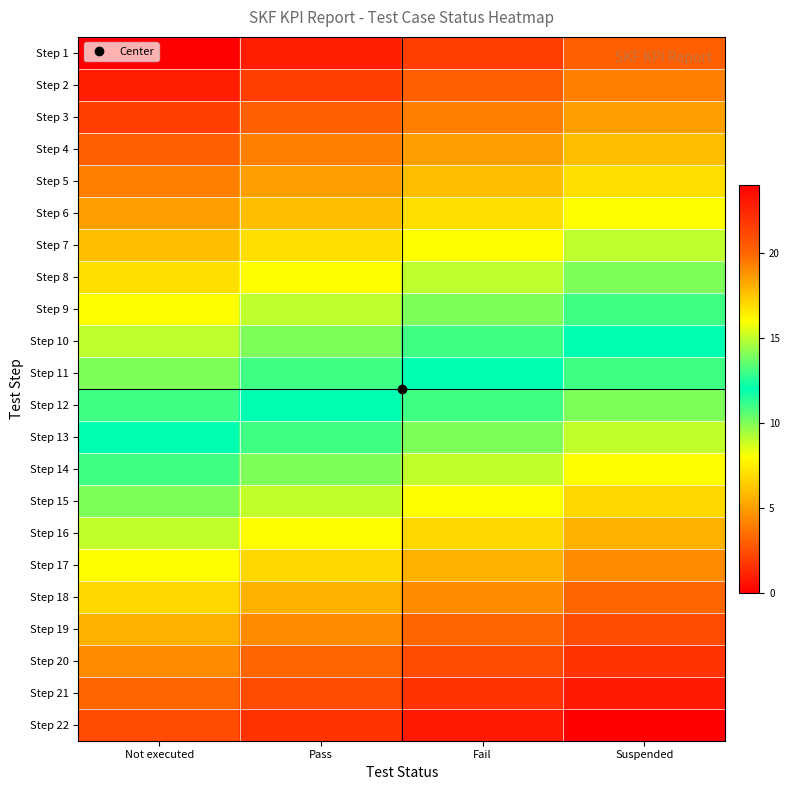

Between Suspended and Pass, which is larger?

Suspended